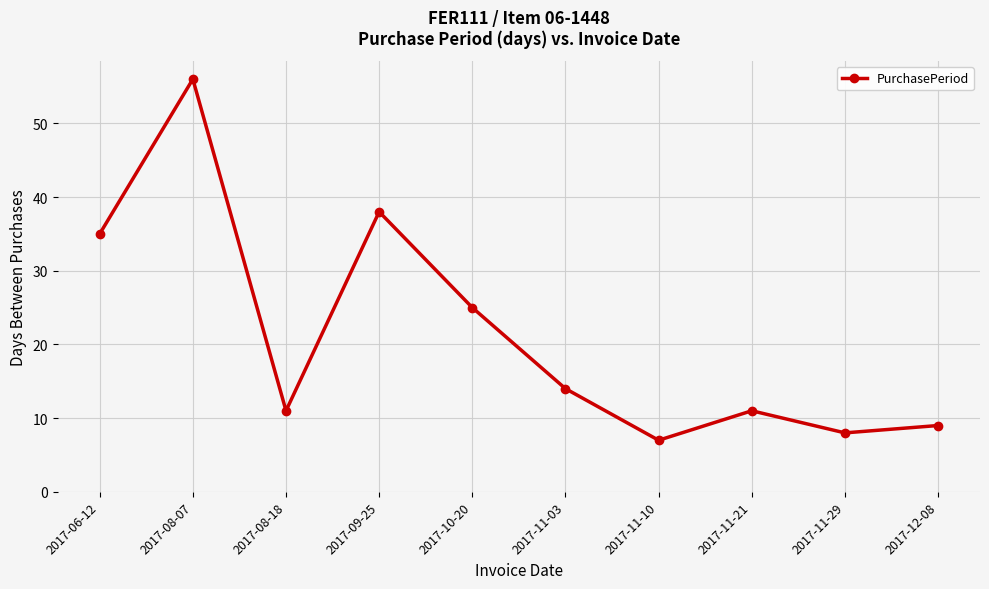

How many series are shown in this chart?

1